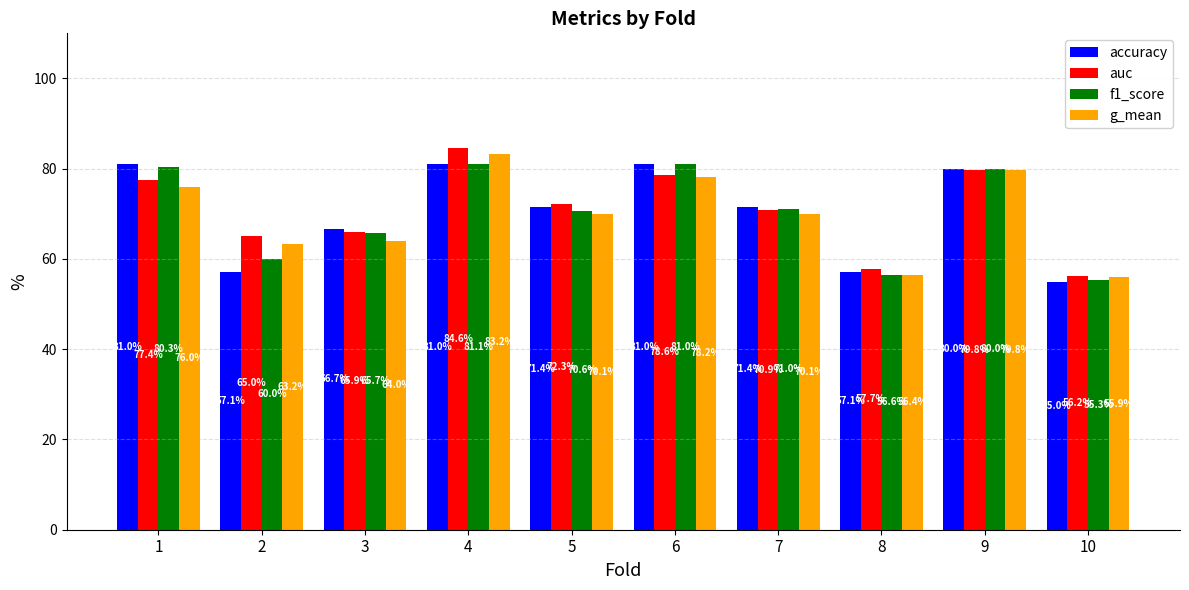

List the series in order of their peak value, lowest first.

accuracy, f1_score, g_mean, auc